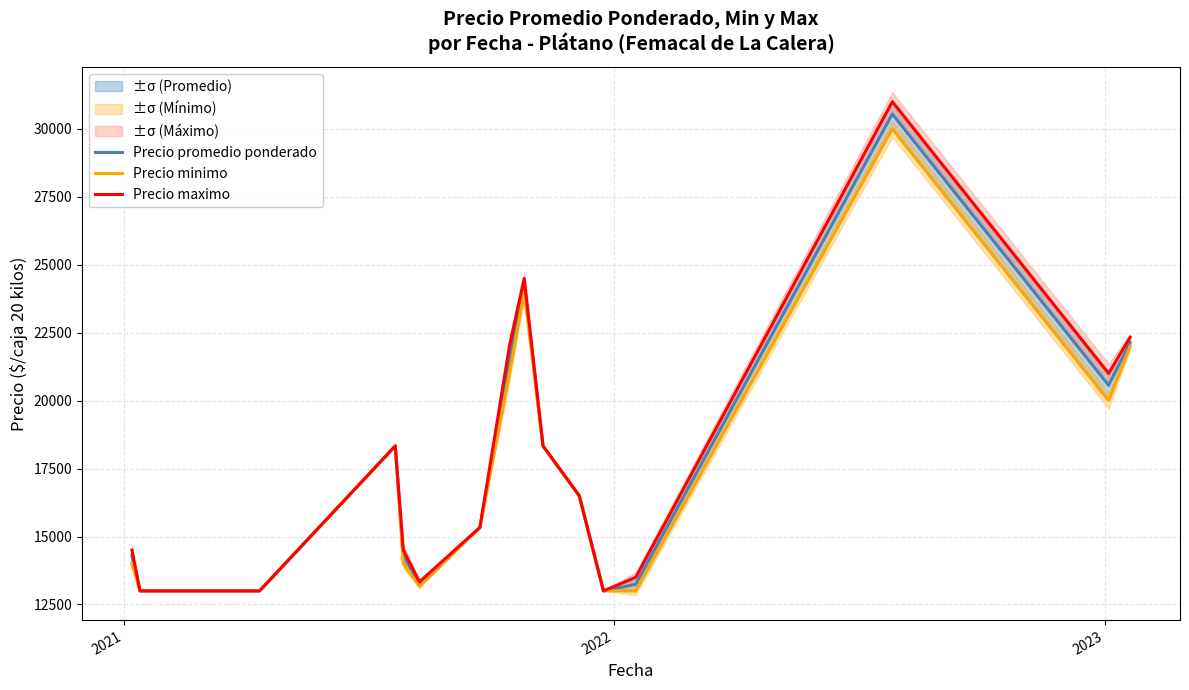

What is the minimum value for Precio maximo?

13000.0